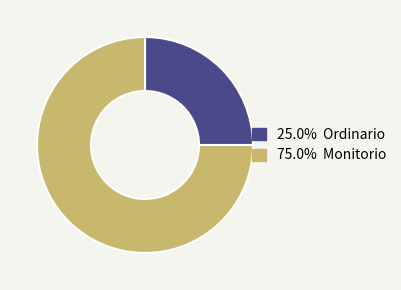

Is there a majority slice in this chart?

Yes